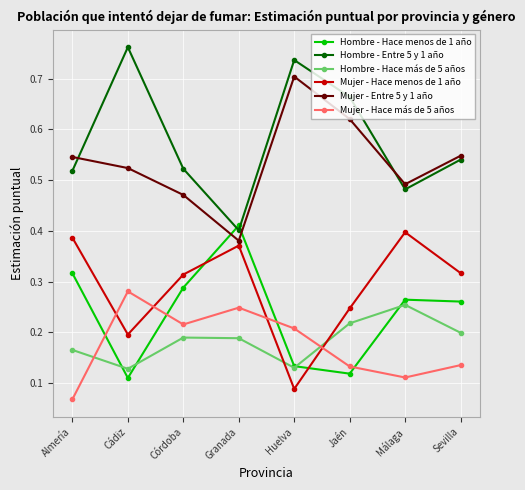

What is the total value across all series at Granada?

2.0